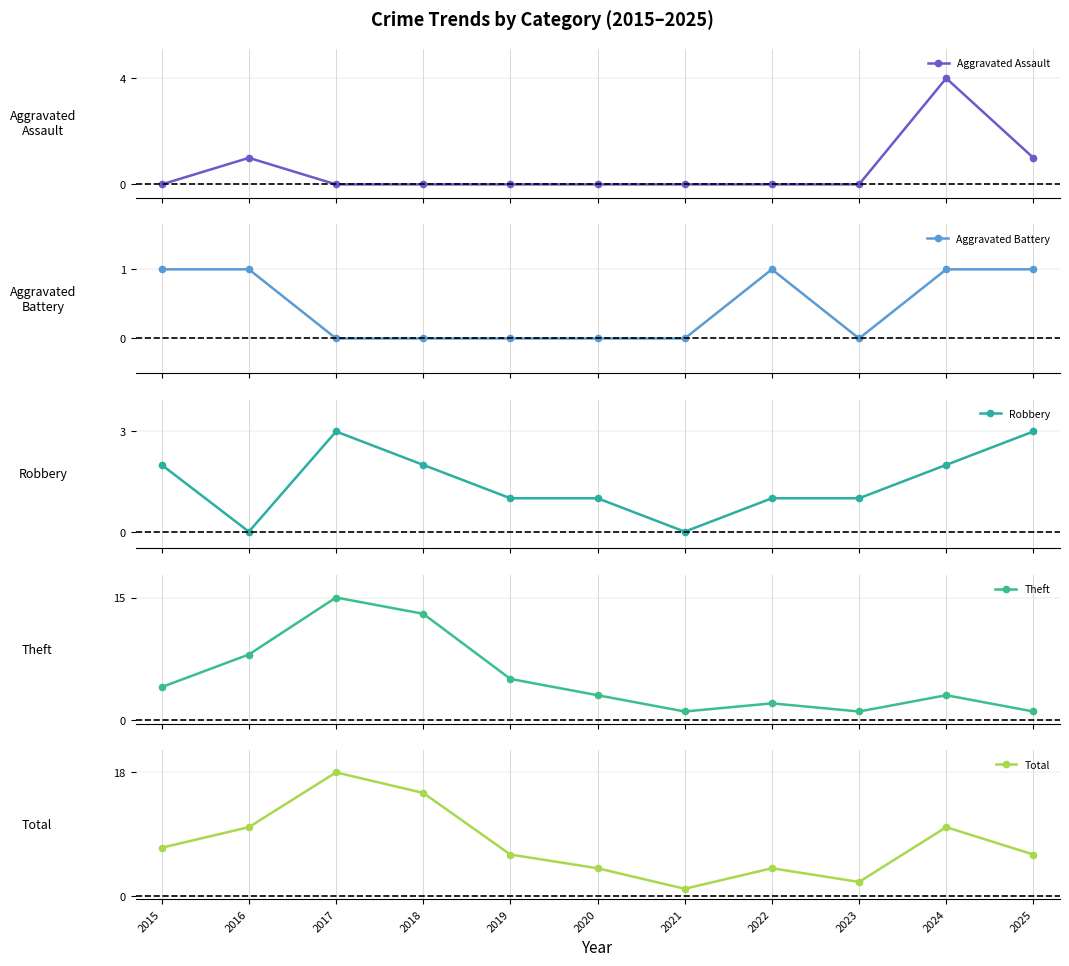

True or false: Theft has more than 0 points higher than both neighbors.

True